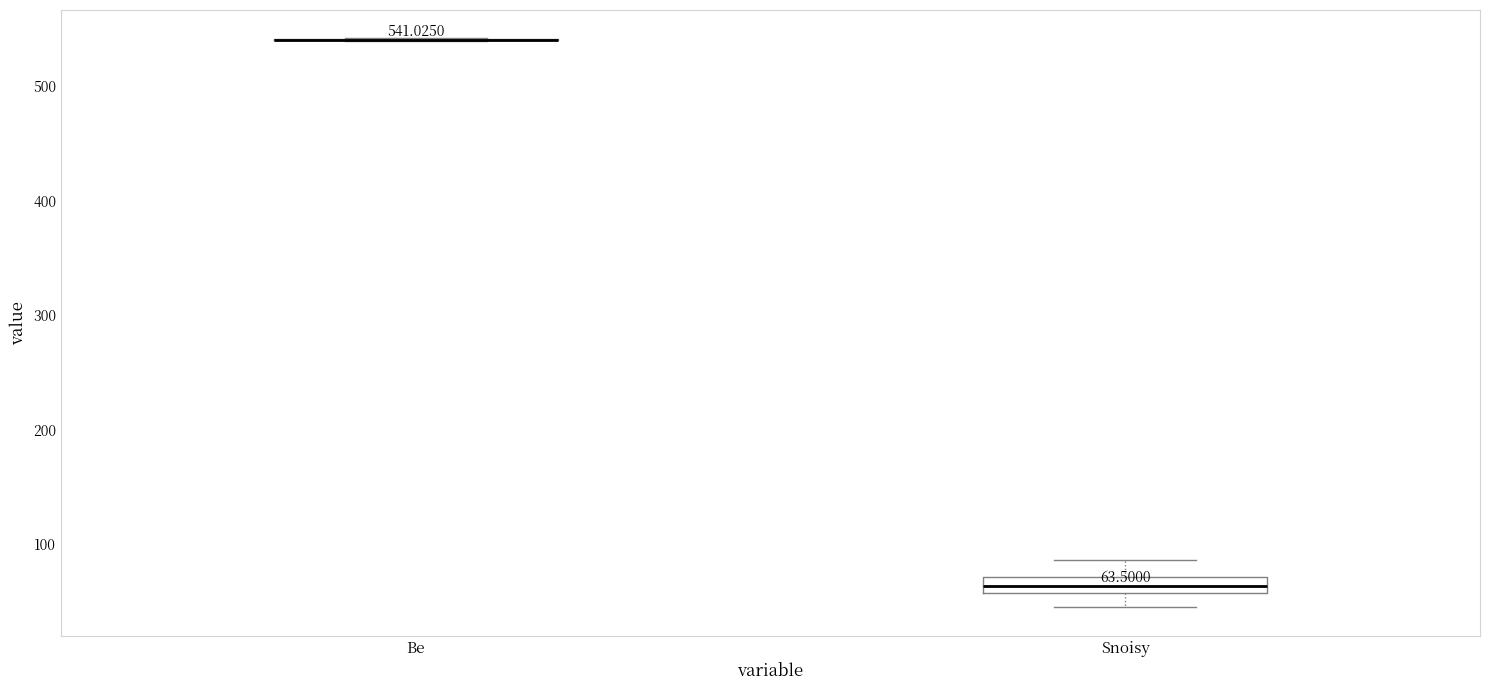

Comparing the boxes themselves (not the whiskers), which one is the tallest?

Snoisy